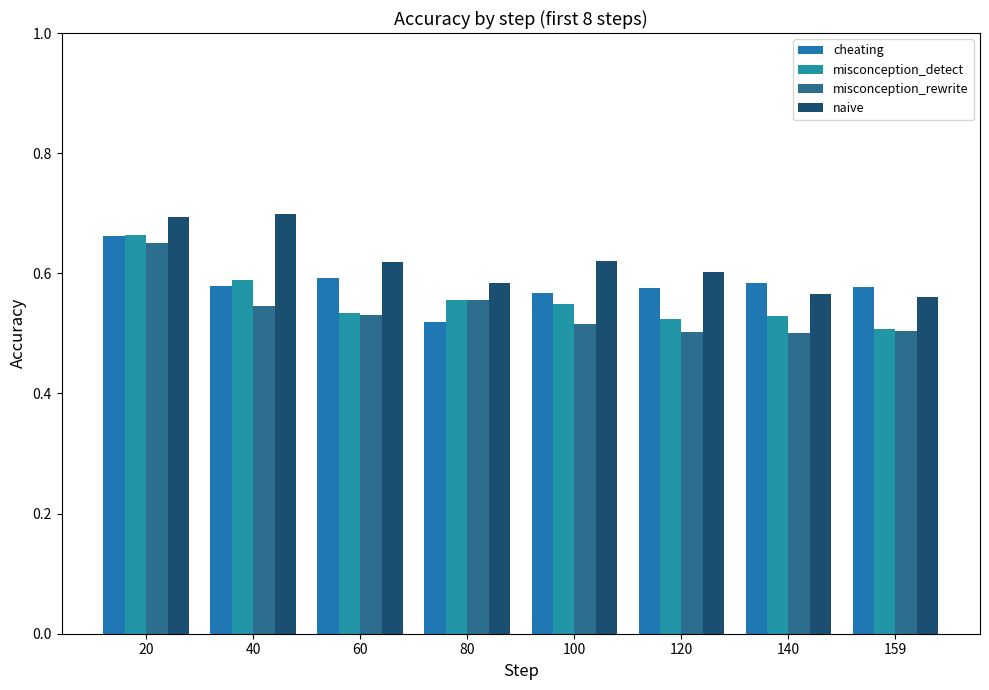

The value of cheating at 40 is 0.6. True or false?

True